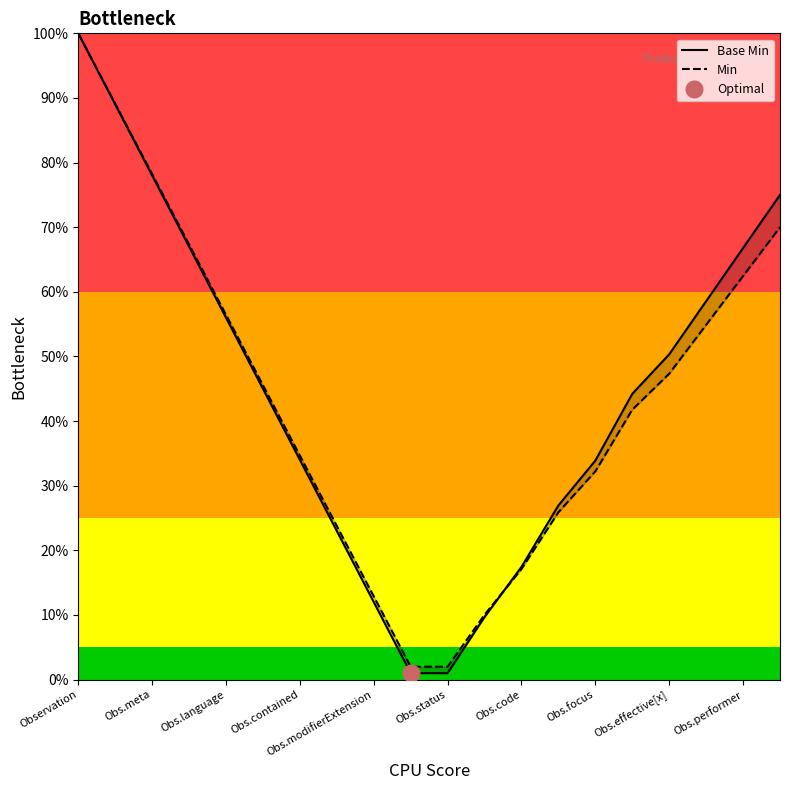

The Base Min series shows 0.1 at 15. True or false?

False